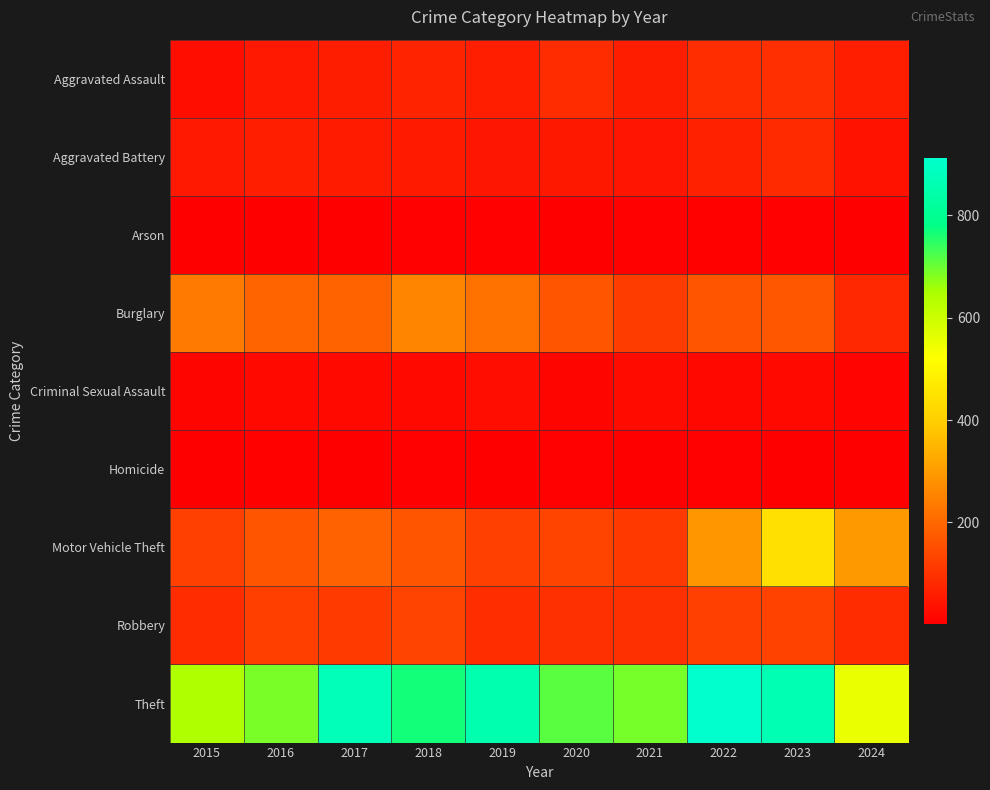

Rank the series at 2016 from lowest to highest value.

Arson, Homicide, Criminal Sexual Assault, Aggravated Assault, Aggravated Battery, Robbery, Motor Vehicle Theft, Burglary, Theft